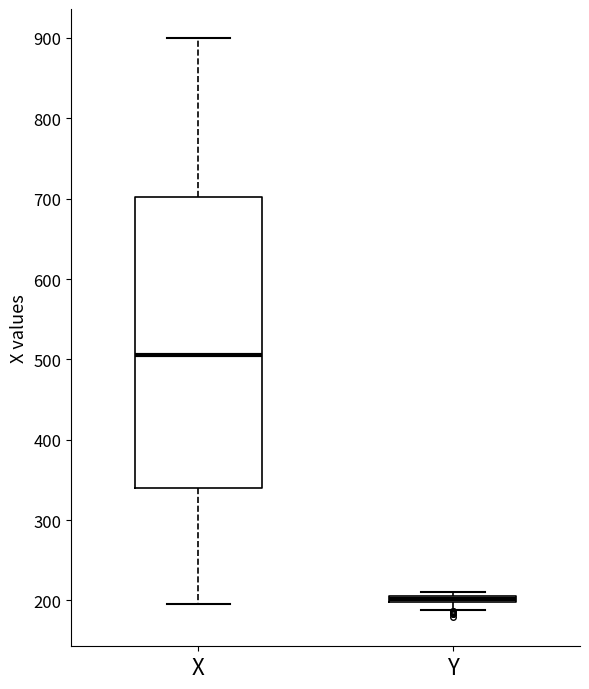

Comparing the boxes themselves (not the whiskers), which one is the tallest?

X